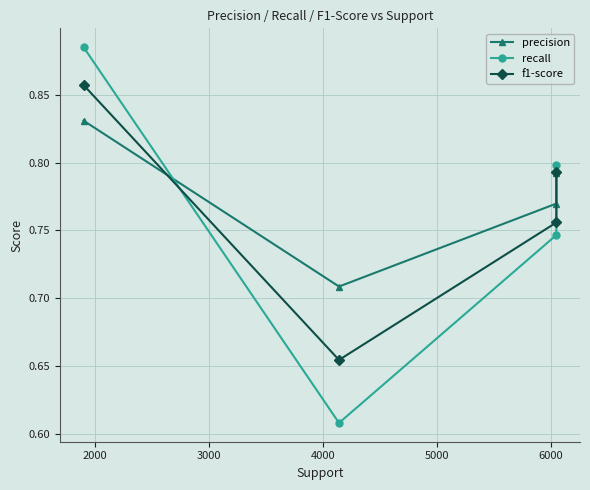

What is the difference between the maximum and minimum values in the f1-score series?

0.2